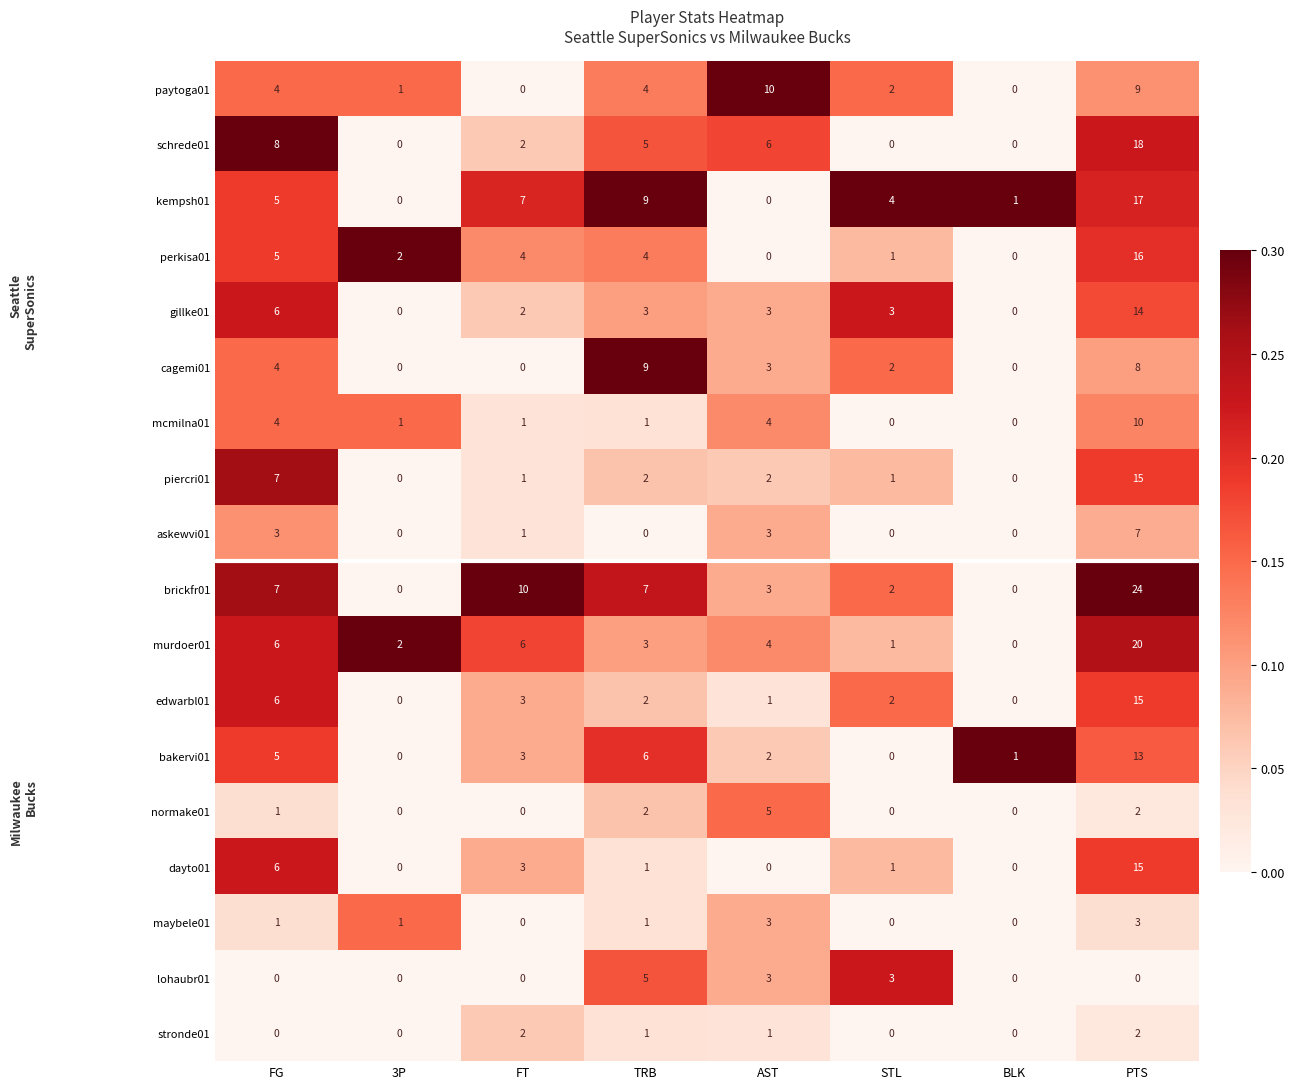

Which series has the largest total across all categories?

brickfr01